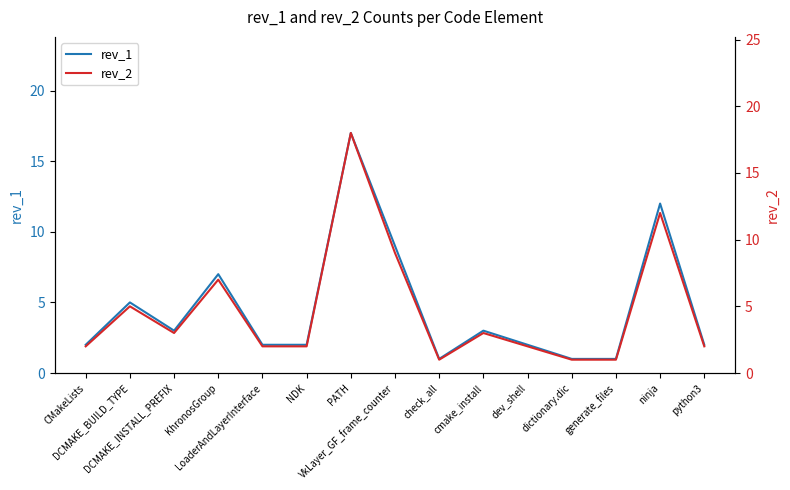

Is it true that rev_2 equals 3 at VkLayer_GF_frame_counter?

False